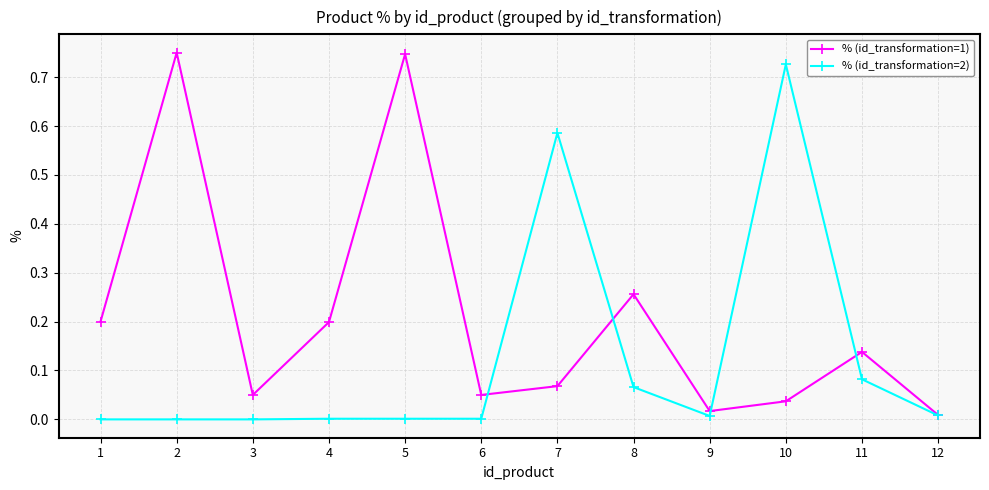

Which series has the largest total across all categories?

% (id_transformation=1)